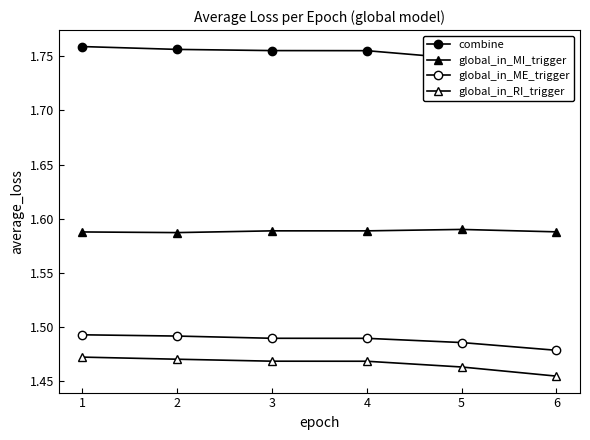

Reading left to right, extract all data points from this chart.

combine: 1.8	1.8	1.8	1.8	1.7	1.7
global_in_MI_trigger: 1.6	1.6	1.6	1.6	1.6	1.6
global_in_ME_trigger: 1.5	1.5	1.5	1.5	1.5	1.5
global_in_RI_trigger: 1.5	1.5	1.5	1.5	1.5	1.5